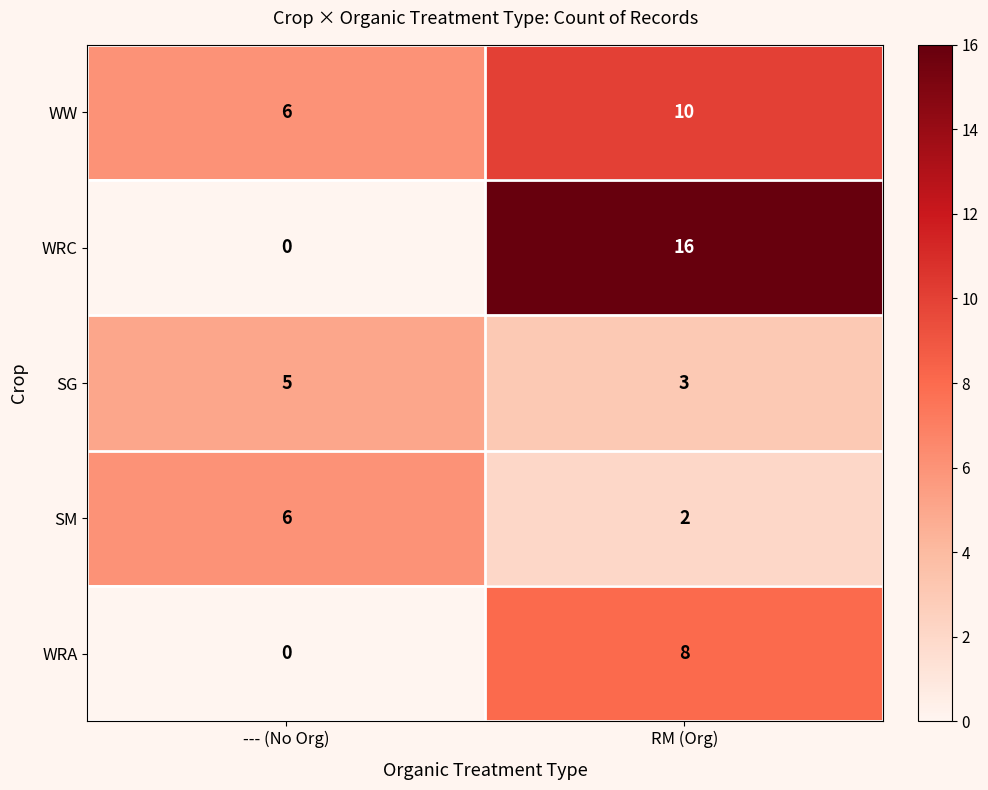

Reading right to left, list all the values displayed in this chart.

WW: 10	6
WRC: 16	0
SG: 3	5
SM: 2	6
WRA: 8	0